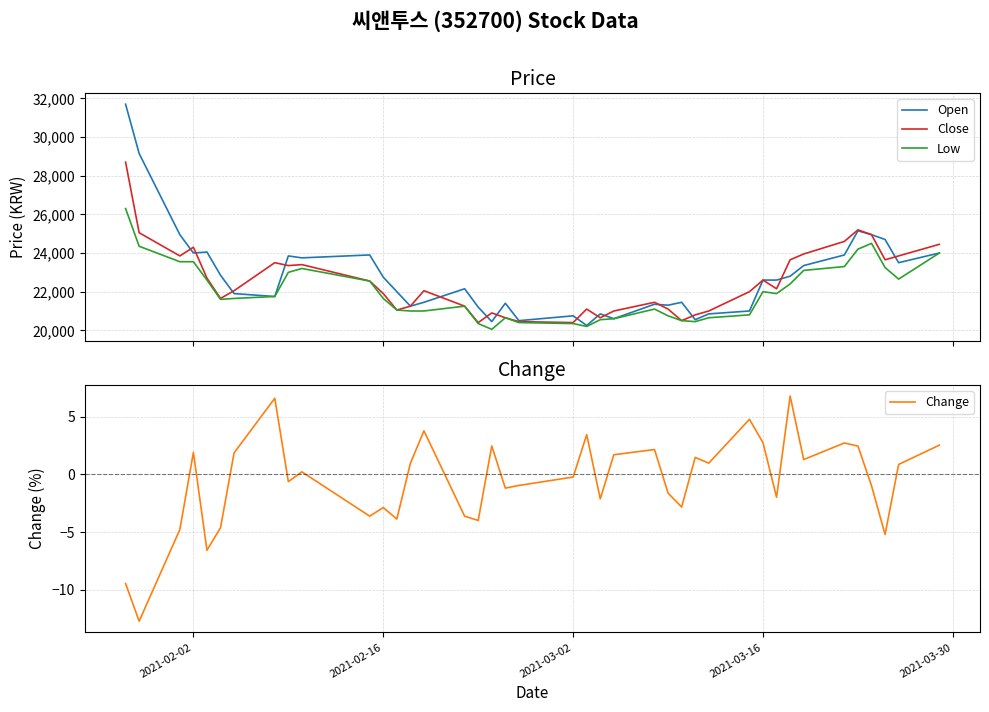

What is the lowest value of the Low series?

20050